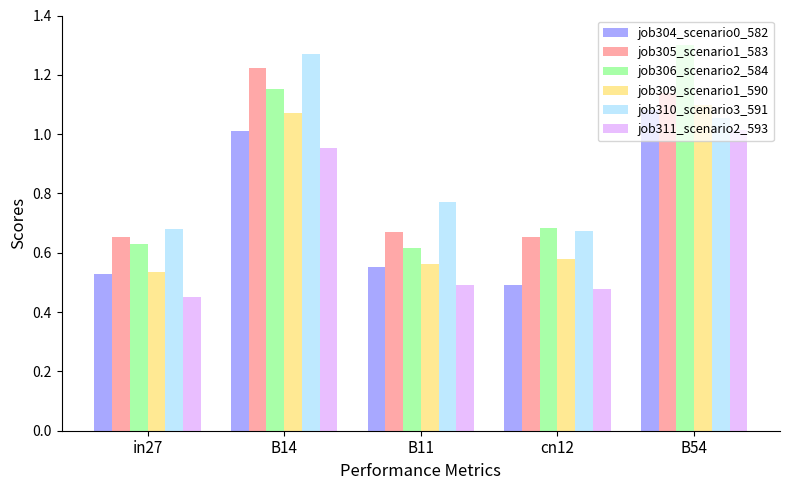

The value of job309_scenario1_590 at cn12 is 0.2. True or false?

False